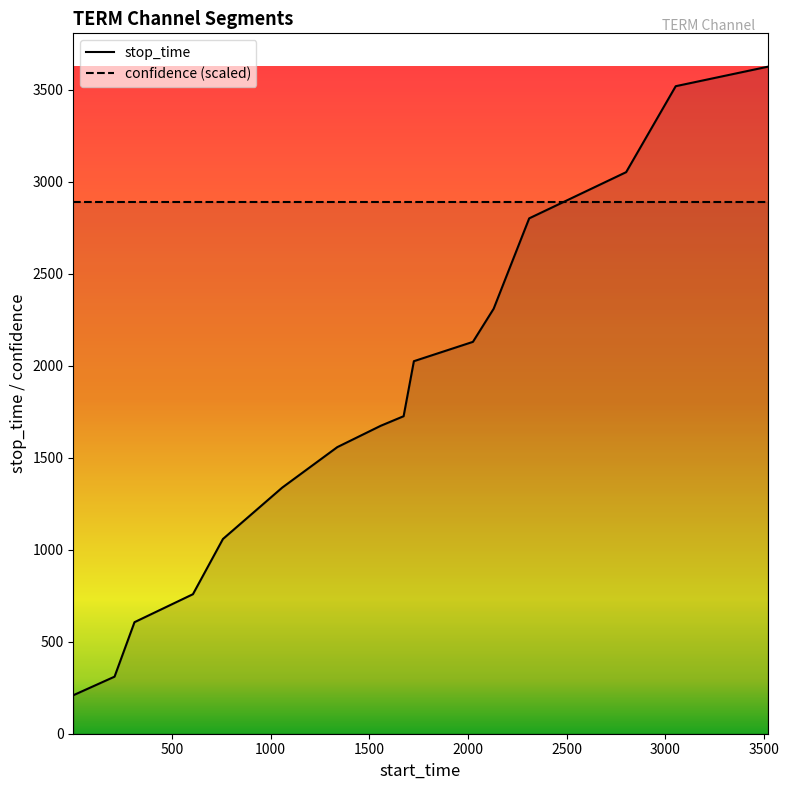

What is the difference between the maximum and minimum values?

3415